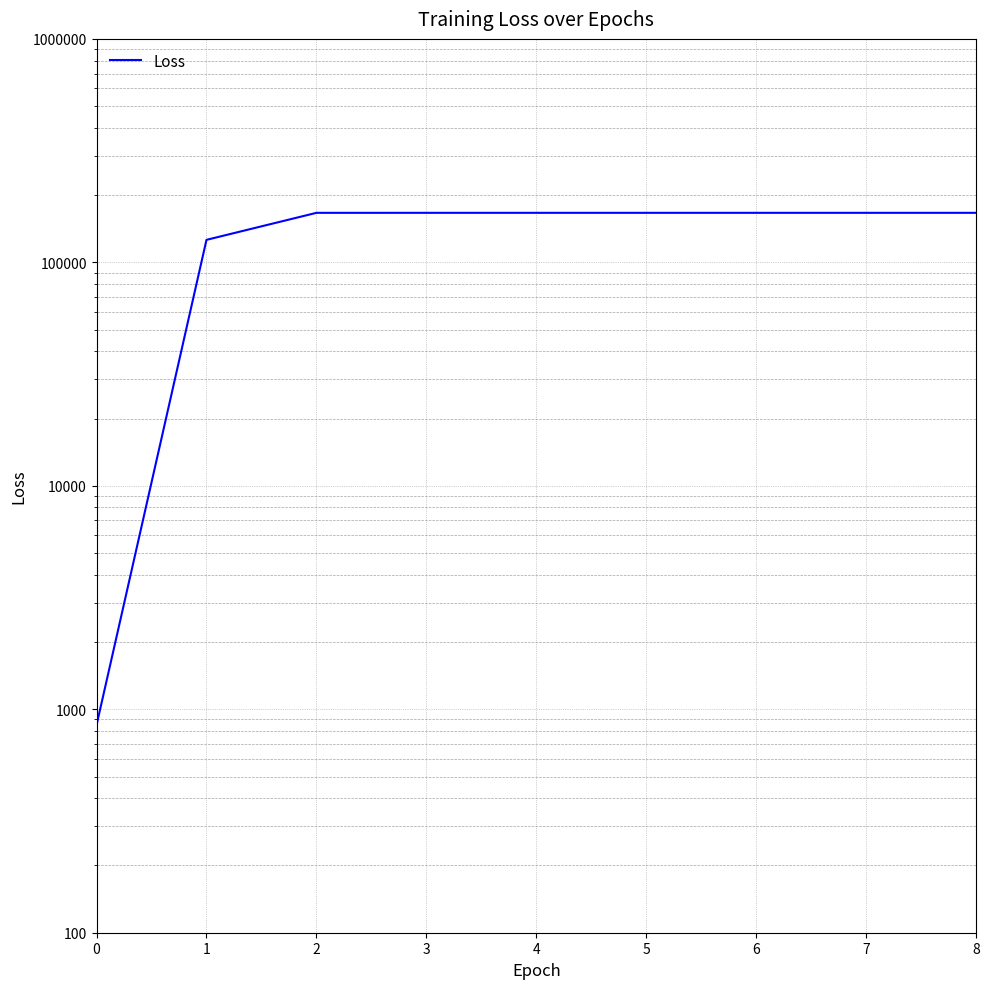

At which label does the data first exceed 166574?

3